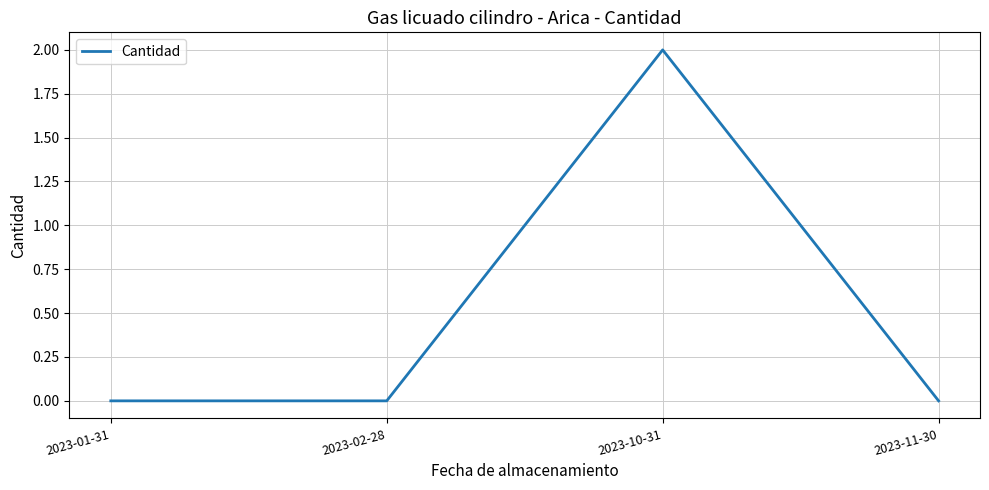

Reading left to right, list all the values displayed in this chart.

2023-01-31=0	2023-02-28=0	2023-10-31=2	2023-11-30=0